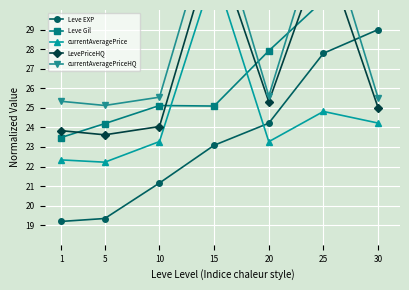

True or false: Leve Gil and currentAveragePriceHQ cross at least once.

True